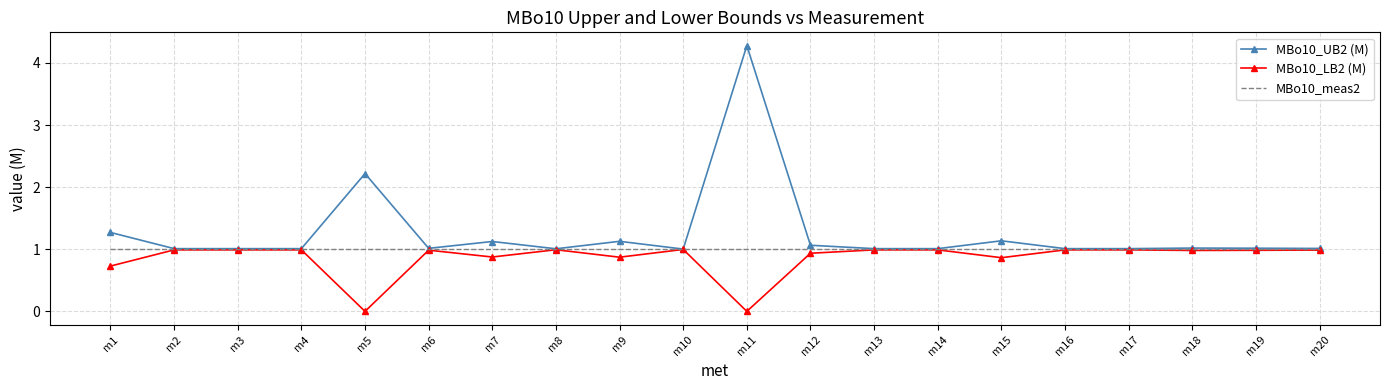

Which category has the highest value across all series?

m11